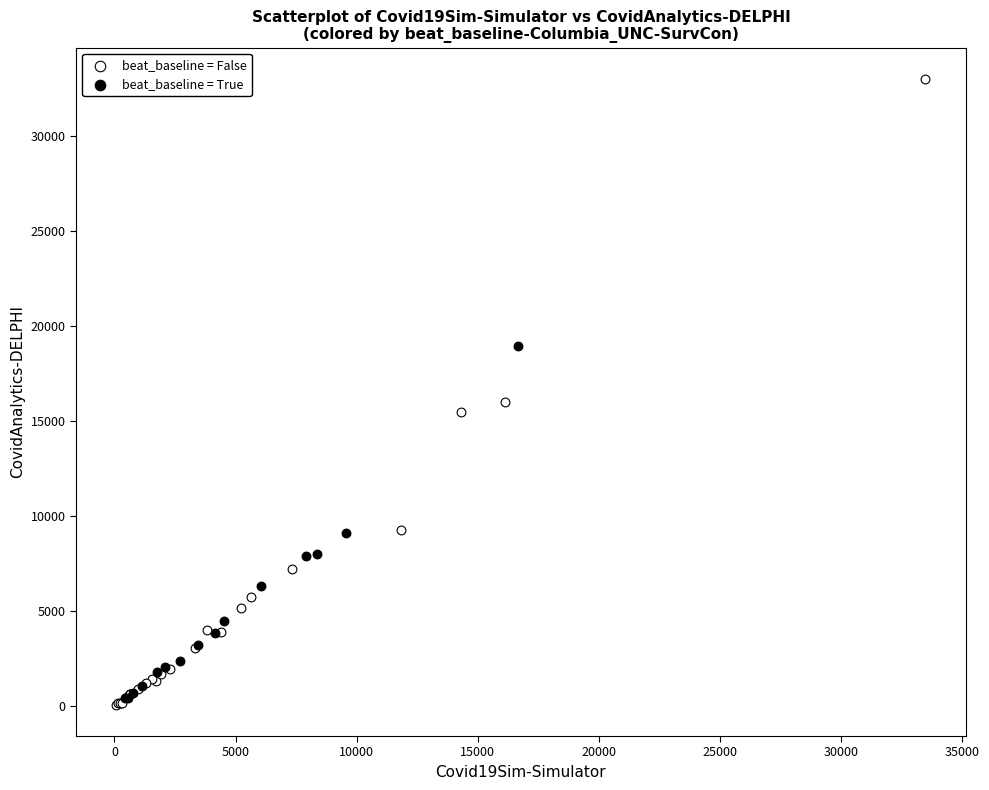

Which series contains the lowest Y value?

beat_baseline = False